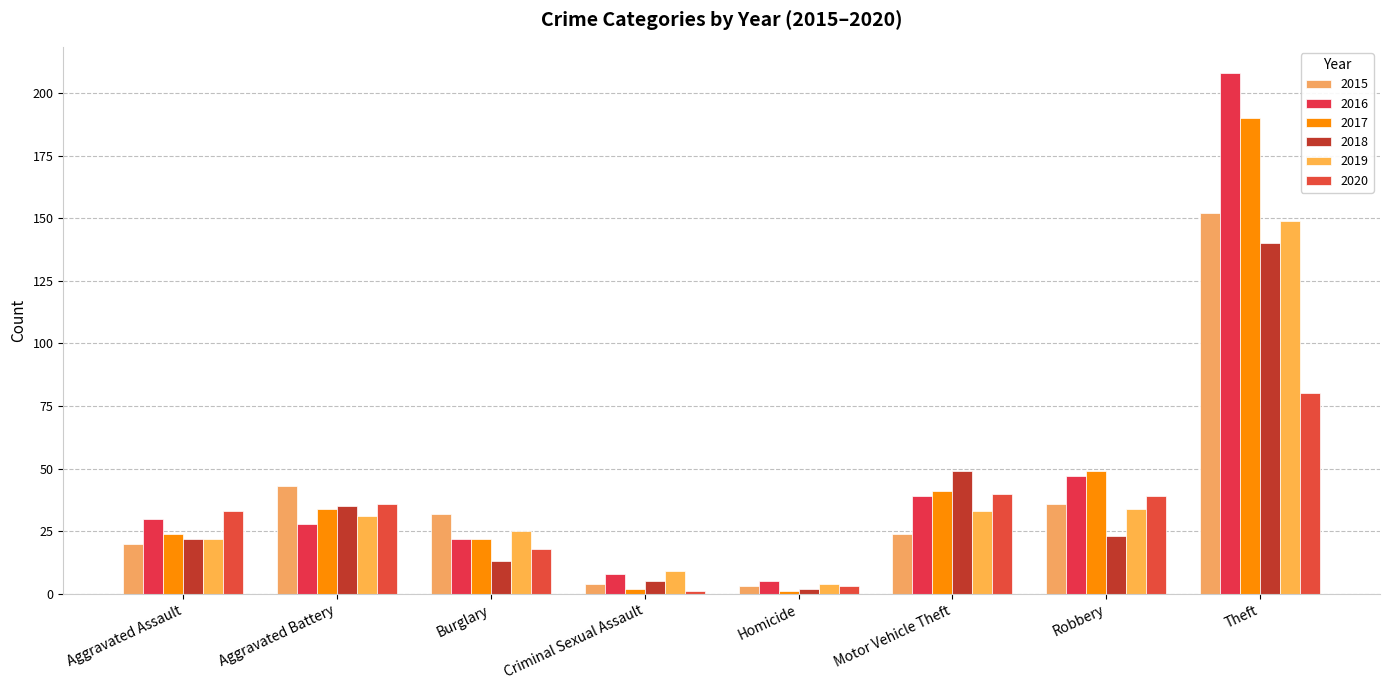

What are all the series names shown in the legend?

2015, 2016, 2017, 2018, 2019, 2020